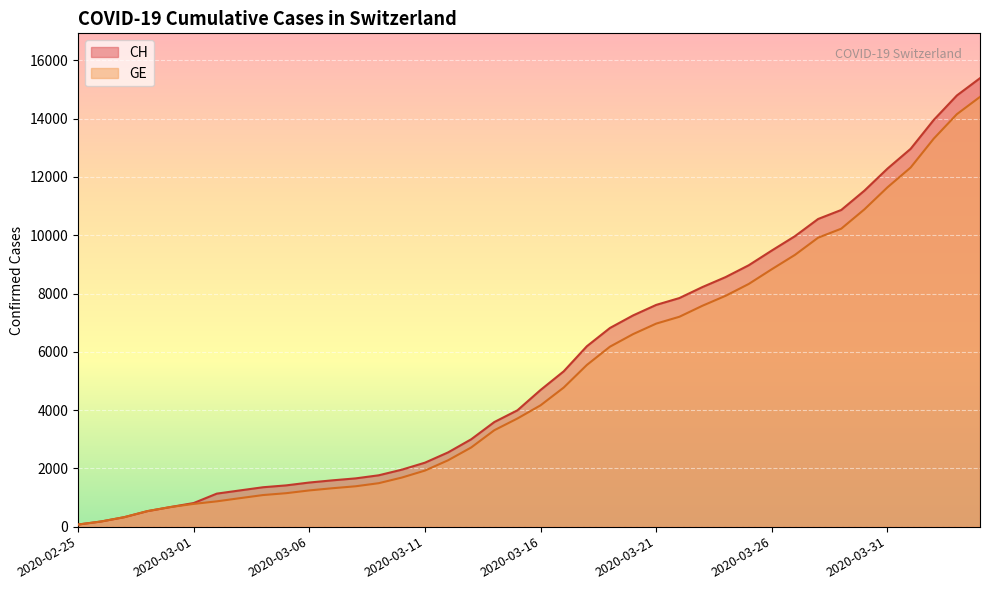

At which label is CH closest to 7731?

2020-03-22